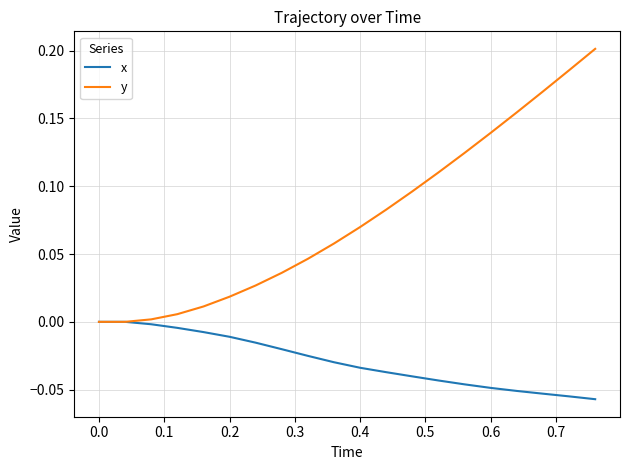

Which series has the largest range (max minus min)?

y